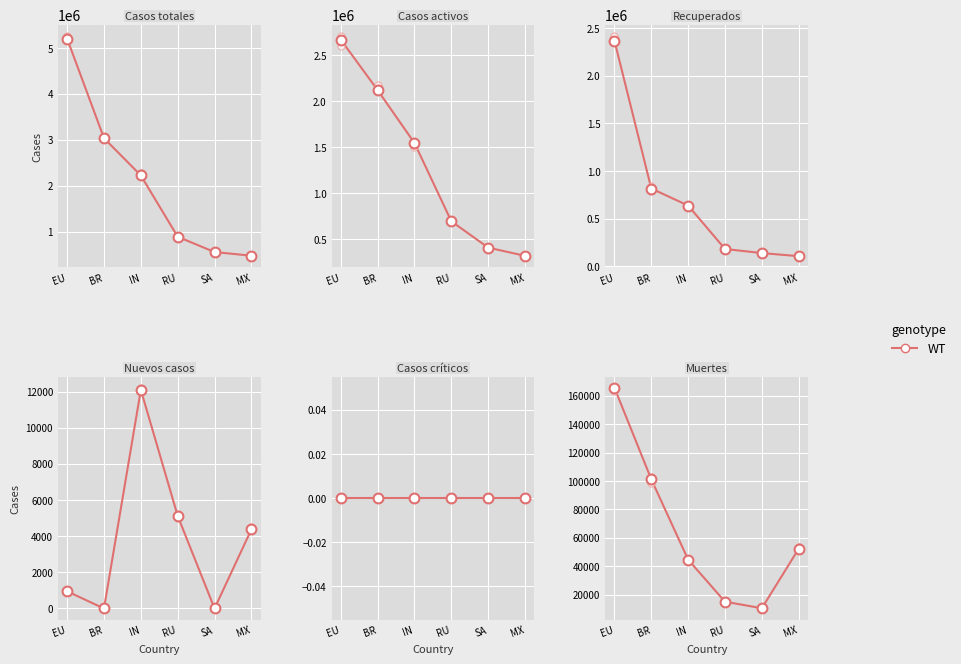

What is the ratio of the value at SA to the value at RU?

0.7